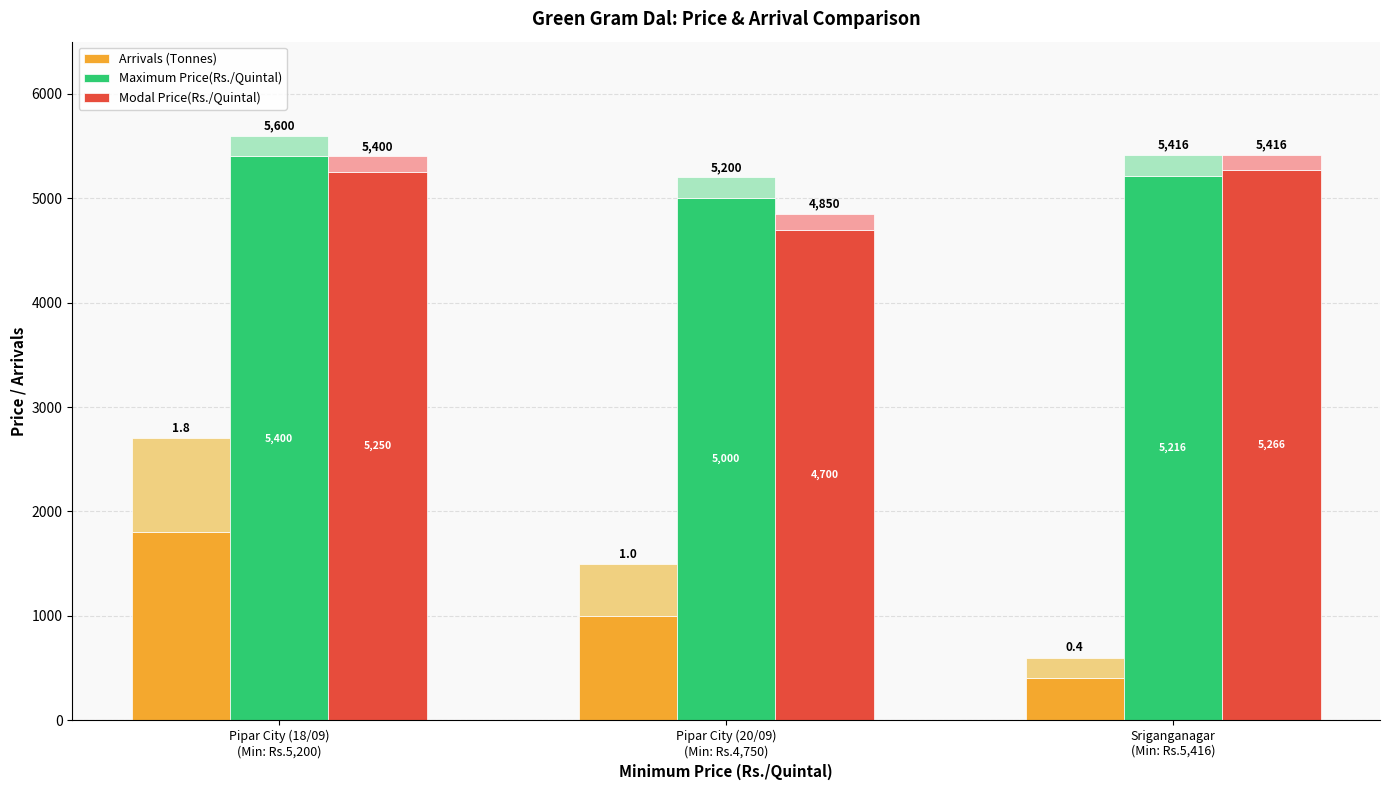

Which category has the highest value in the Arrivals (Tonnes) series?

Pipar City (18/09)
(Min: Rs.5,200)